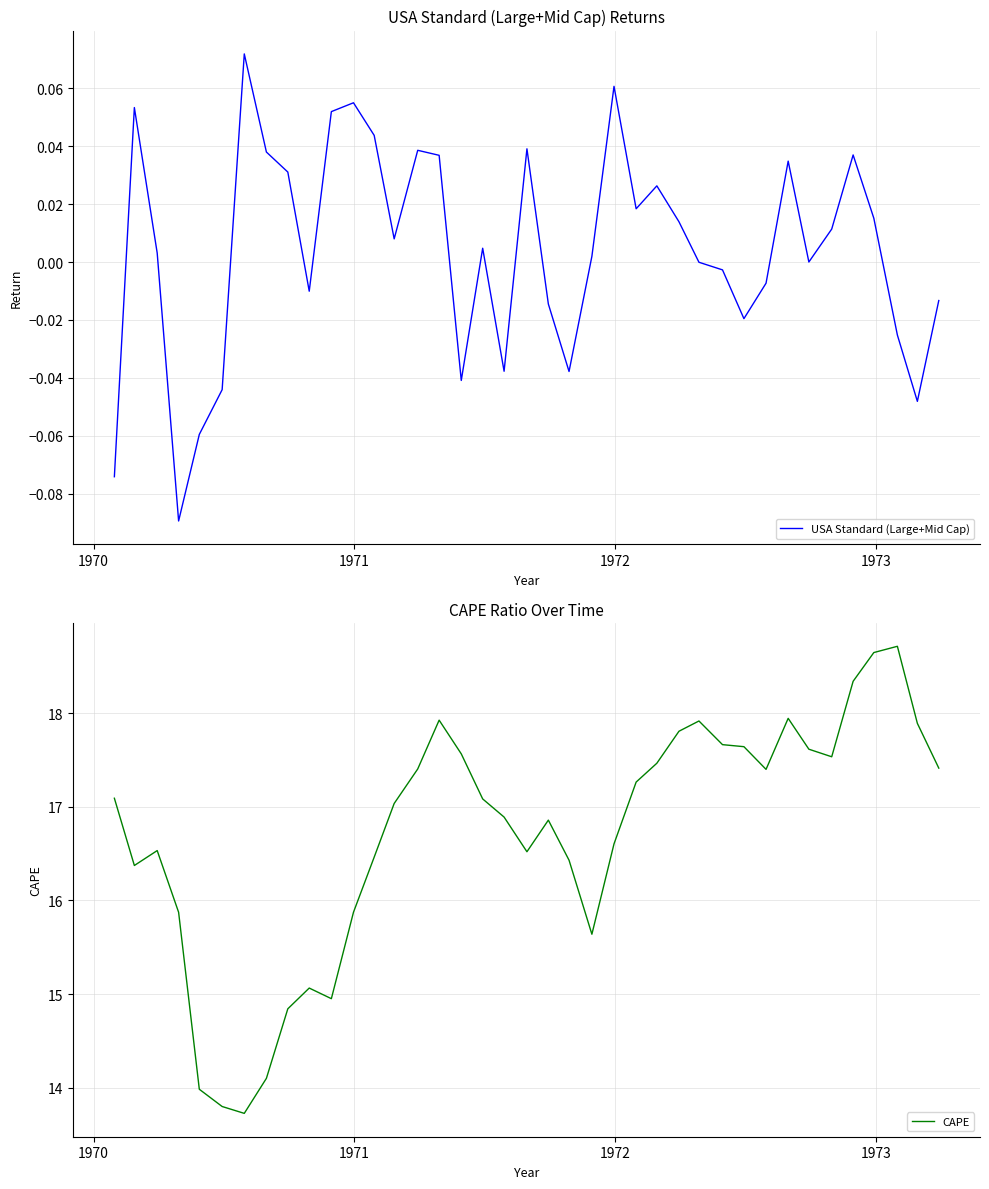

Does the chart have visible grid lines?

Yes